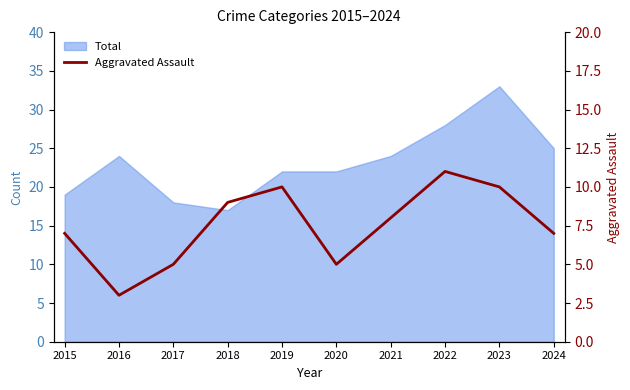

Does the chart have visible grid lines?

No